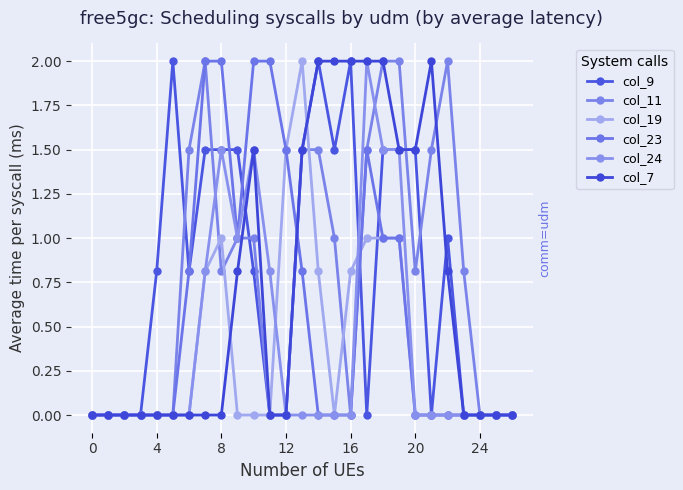

Does the chart have visible grid lines?

Yes